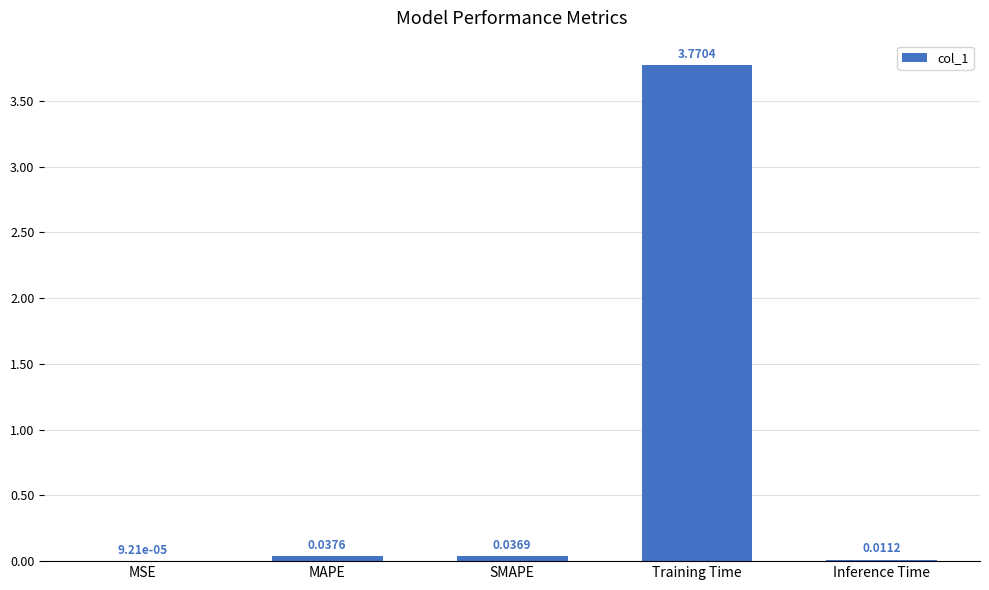

How many data points does each series have?

5